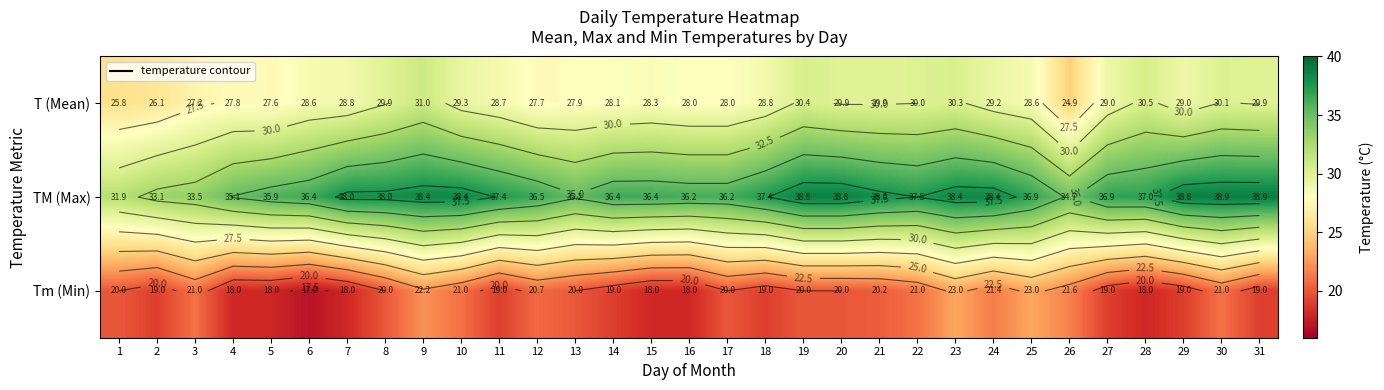

How many data points in TM (Max) are less than 37?

15